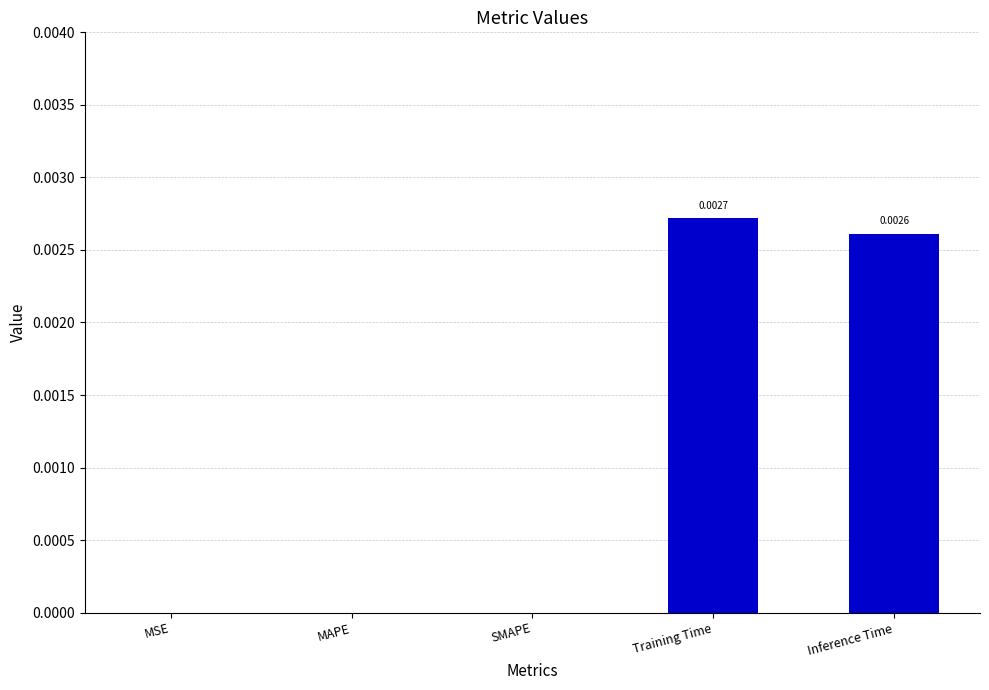

Which label corresponds to the largest value in the chart?

Training Time